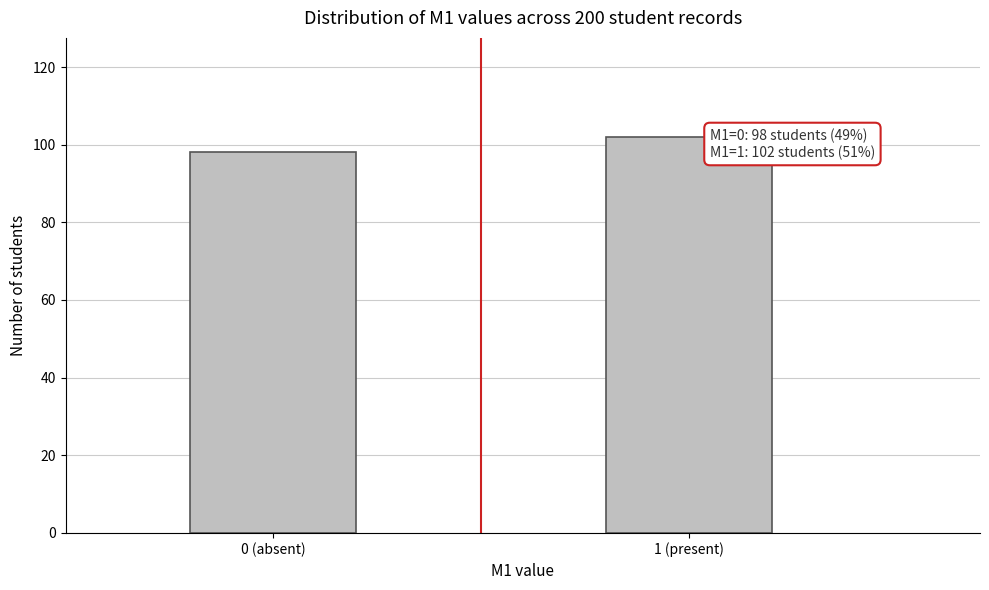

Reading left to right, what are all the values shown in this chart?

98	102